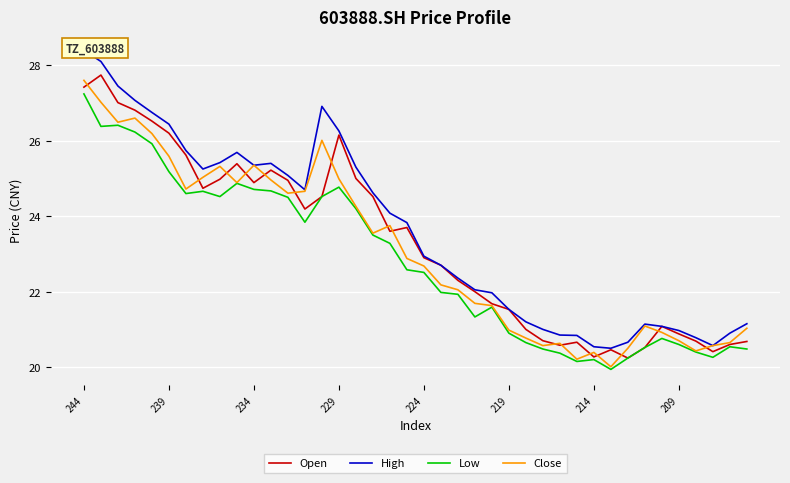

The value of Close at 229 is 25.0. True or false?

True